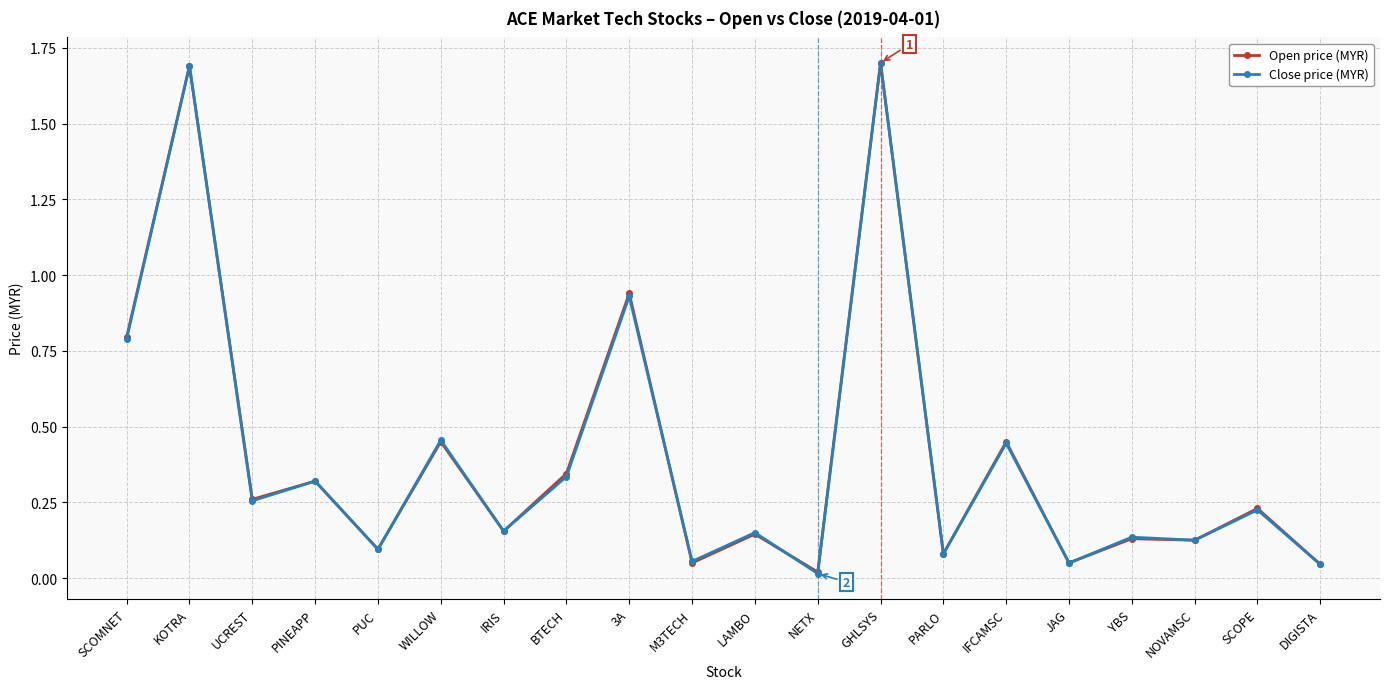

The value of Open price (MYR) at KOTRA is 1.7. True or false?

True